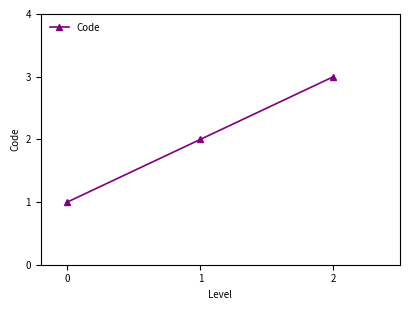

What is the maximum value shown in the chart?

3